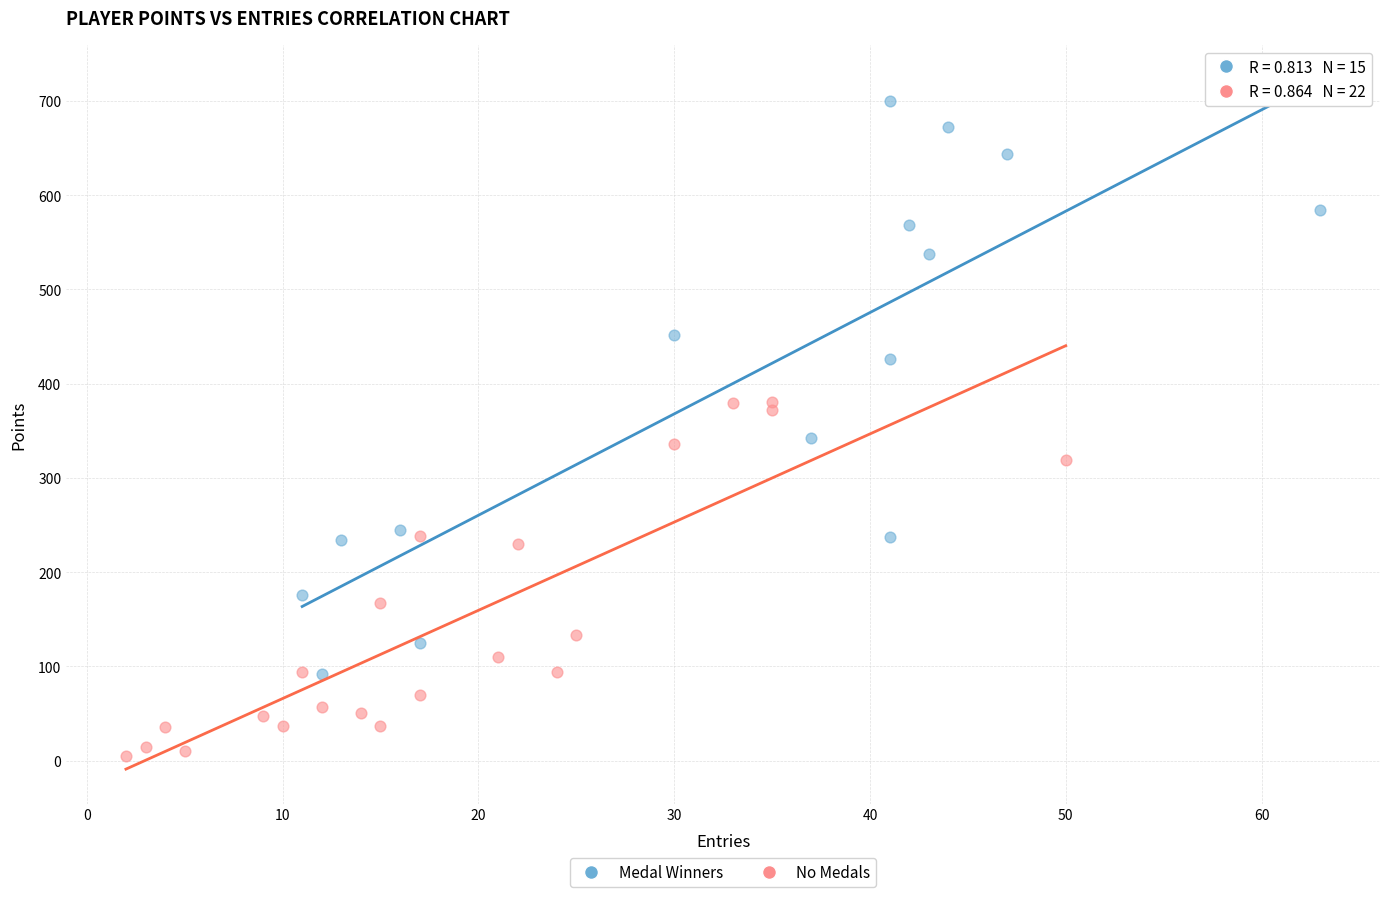

Which series reaches the minimum Y coordinate?

No Medals